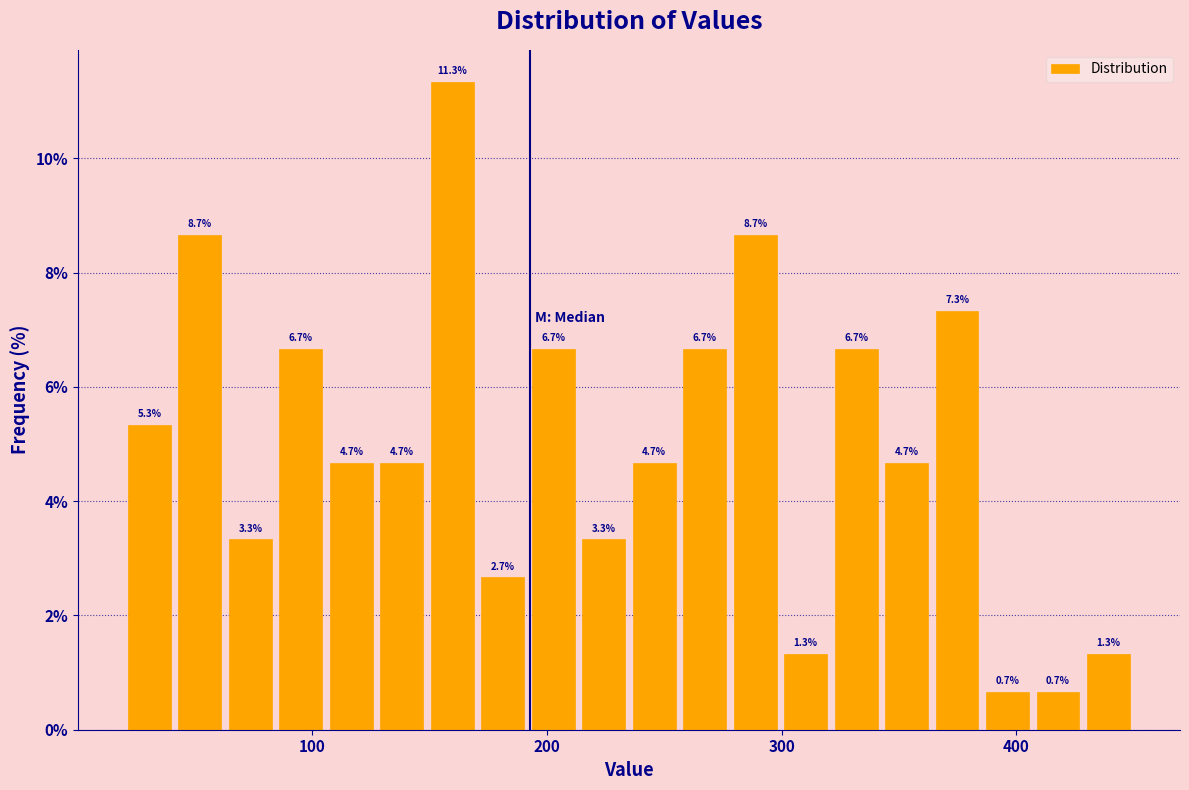

Read against the x-axis, roughly where is the centre of the tallest bar?

160